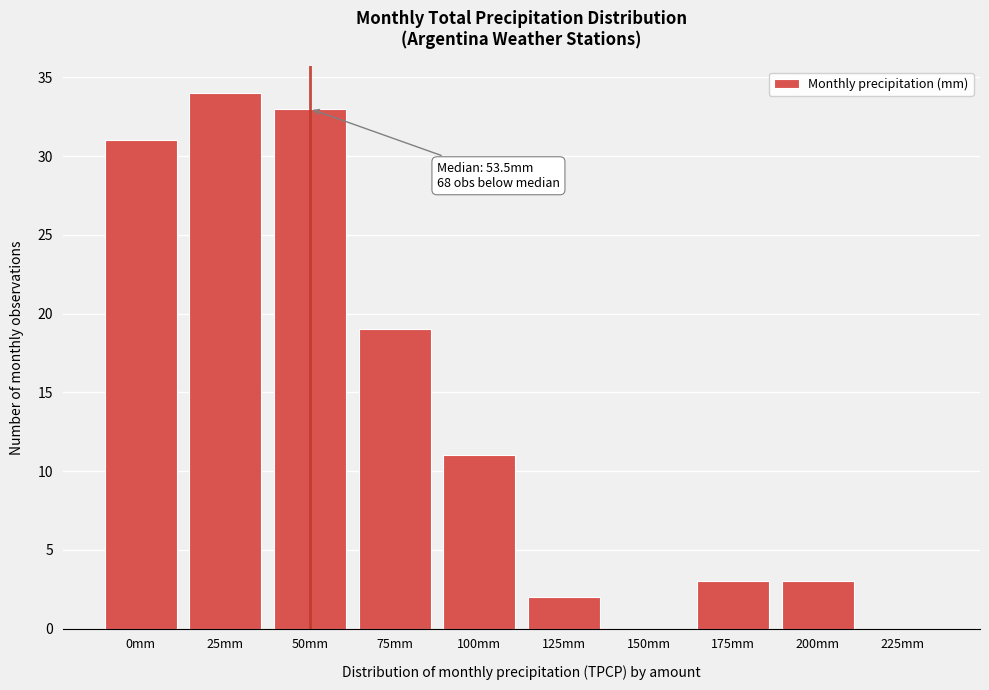

Reading left to right, transcribe all the data shown in this chart.

0mm=31	25mm=34	50mm=33	75mm=19	100mm=11	125mm=2	150mm=0	175mm=3	200mm=3	225mm=0